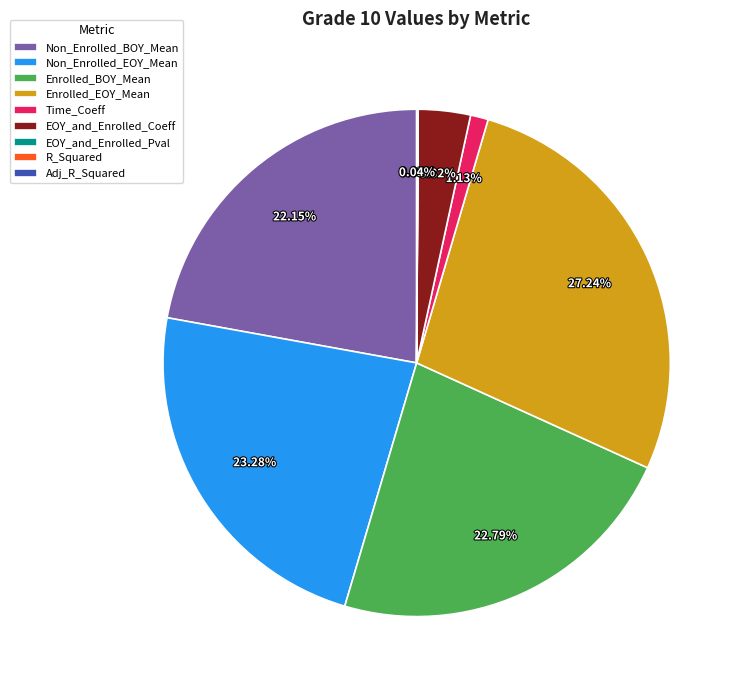

Is Time_Coeff the majority of the pie?

No